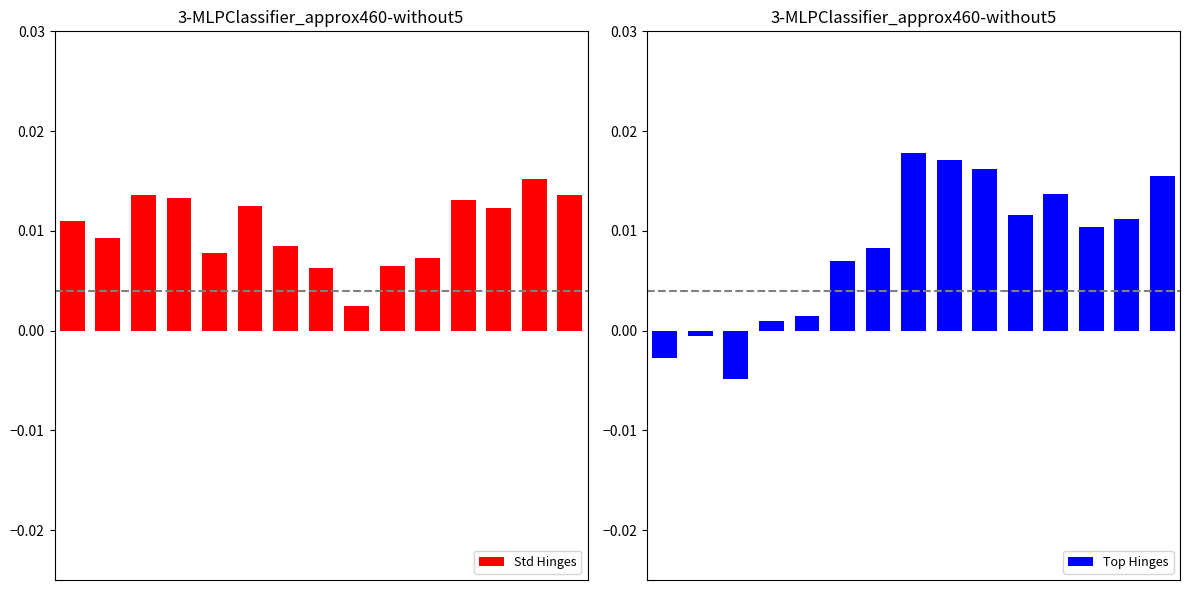

Which category has the lowest value across all series?

2